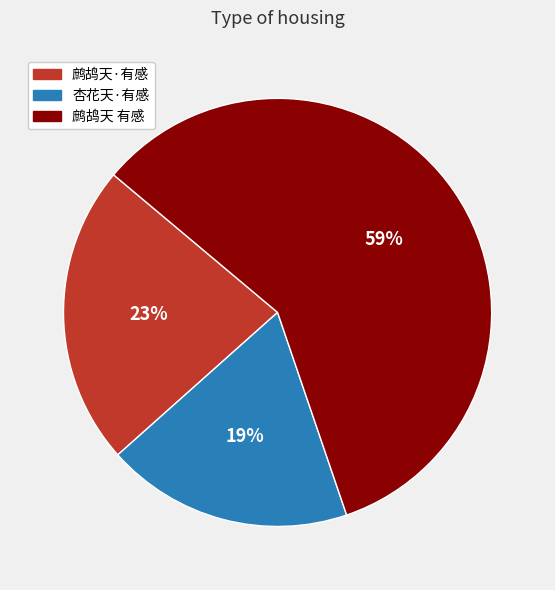

Which category has the smallest portion of the pie?

杏花天·有感